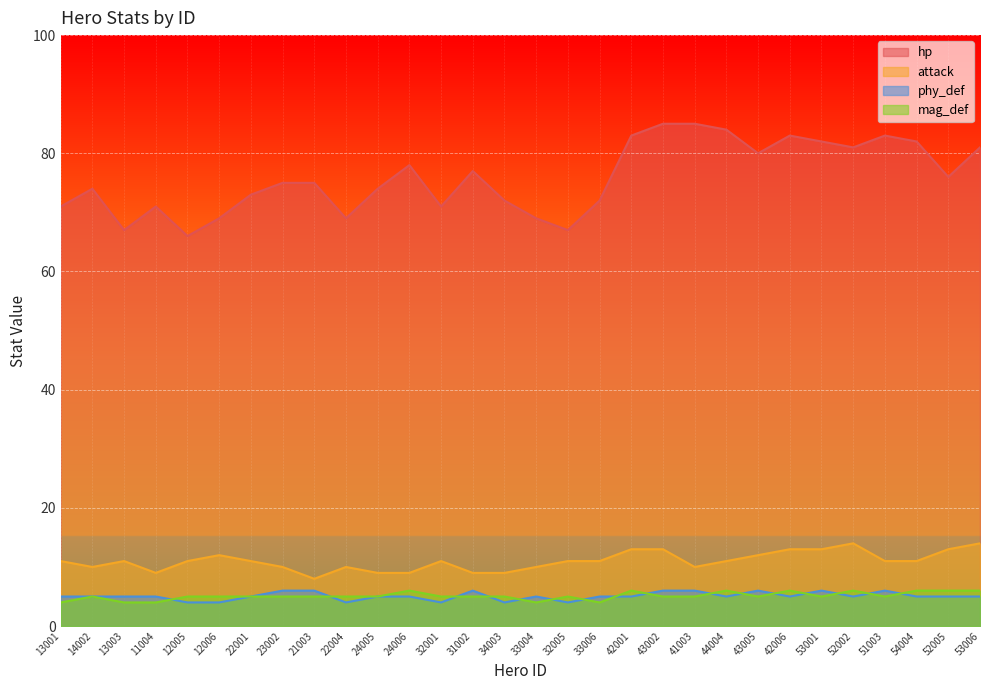

Is the value of attack at 44004 greater than the value of phy_def at 32001?

Yes